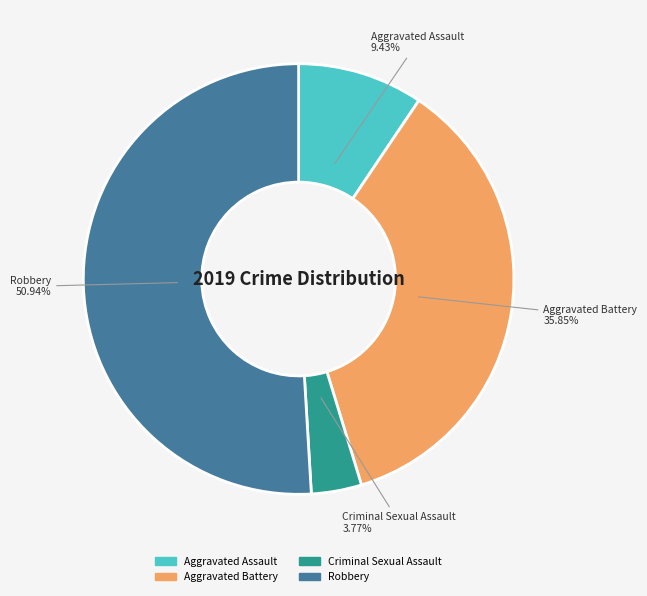

Does any single category account for the majority?

Yes